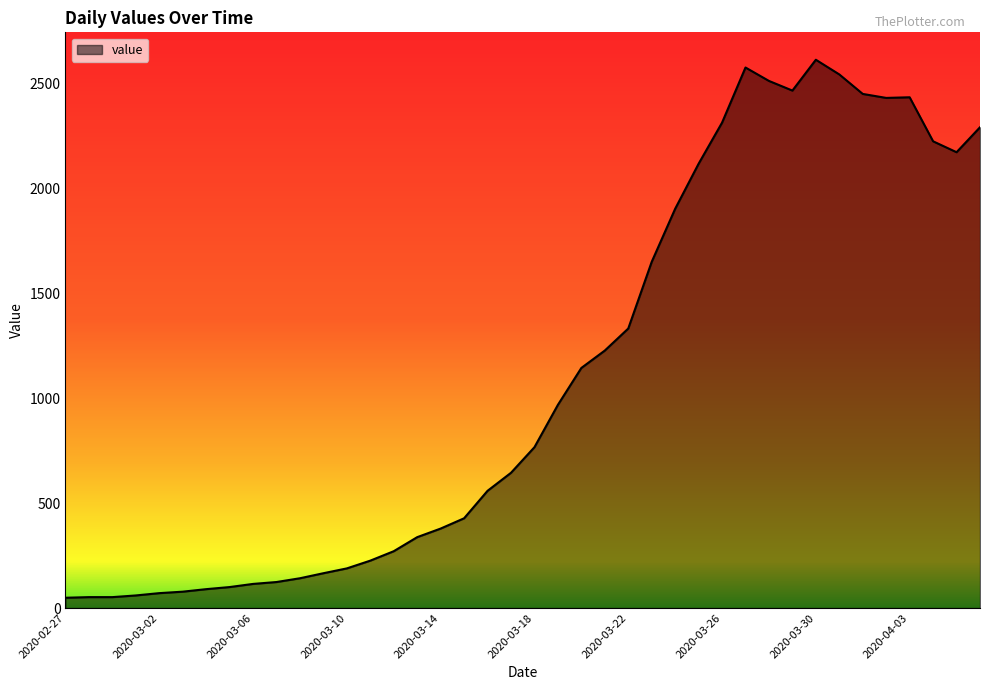

Reading right to left, transcribe all the data shown in this chart.

2020-04-06=2293	2020-04-05=2174	2020-04-04=2226	2020-04-03=2436	2020-04-02=2433	2020-04-01=2452	2020-03-31=2545	2020-03-30=2615	2020-03-29=2468	2020-03-28=2514	2020-03-27=2578	2020-03-26=2315	2020-03-25=2119	2020-03-24=1904	2020-03-23=1651	2020-03-22=1333	2020-03-21=1228	2020-03-20=1145	2020-03-19=969	2020-03-18=767	2020-03-17=645	2020-03-16=559	2020-03-15=428	2020-03-14=379	2020-03-13=338	2020-03-12=271	2020-03-11=226	2020-03-10=189	2020-03-09=166	2020-03-08=142	2020-03-07=124	2020-03-06=115	2020-03-05=100	2020-03-04=90	2020-03-03=78	2020-03-02=71	2020-03-01=60	2020-02-29=52	2020-02-28=52	2020-02-27=49